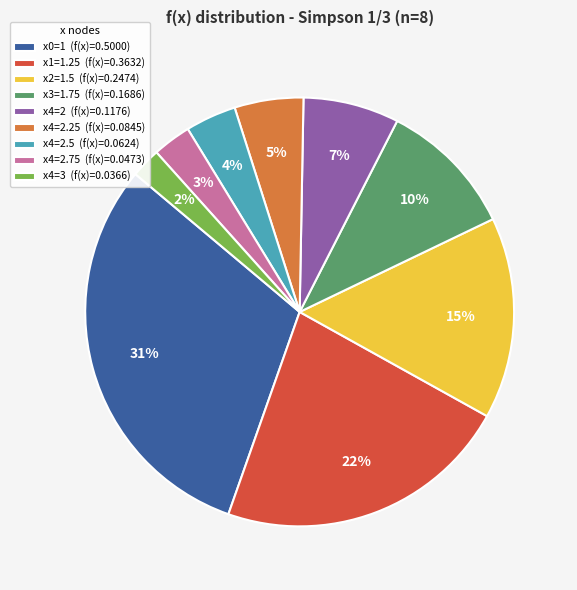

Which has a higher value, x4=2 (f(x)=0.1176) or x4=2.5 (f(x)=0.0624)?

x4=2 (f(x)=0.1176)